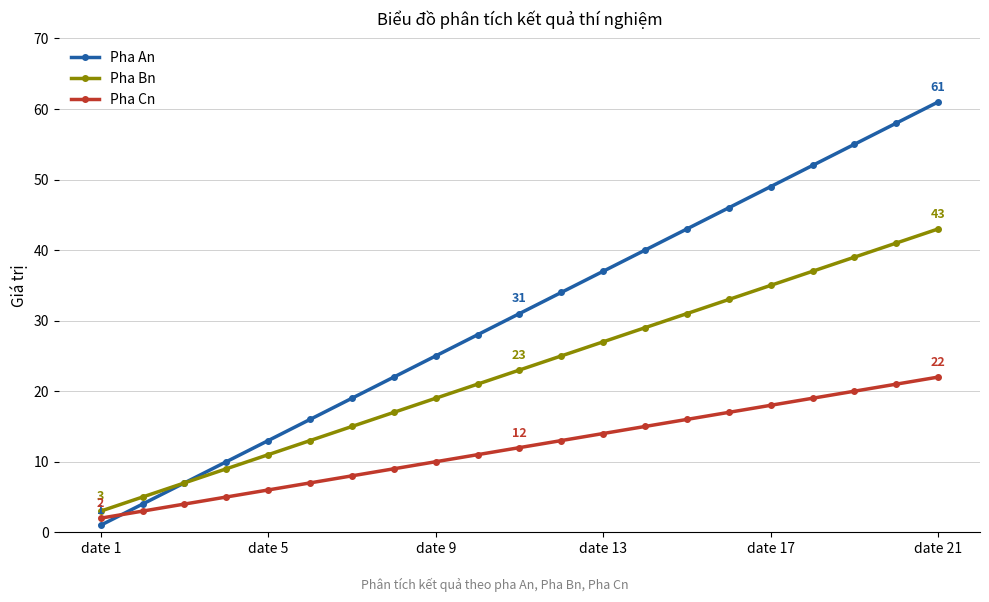

How many lines are shown in the chart?

3